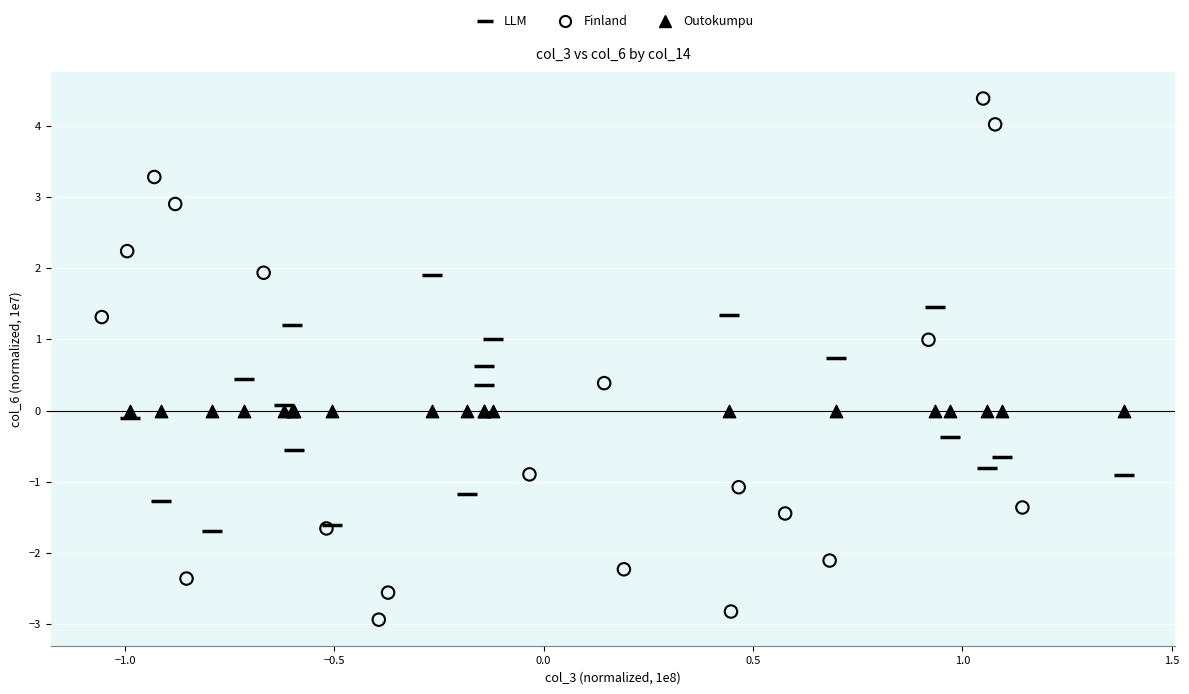

Which series has the widest spread of Y values?

Finland